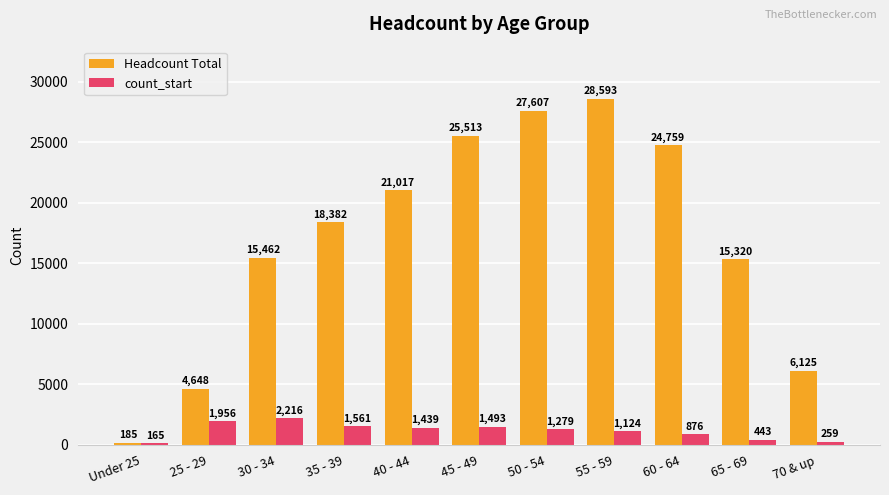

Are the bars grouped side by side (vs. stacked)?

Yes